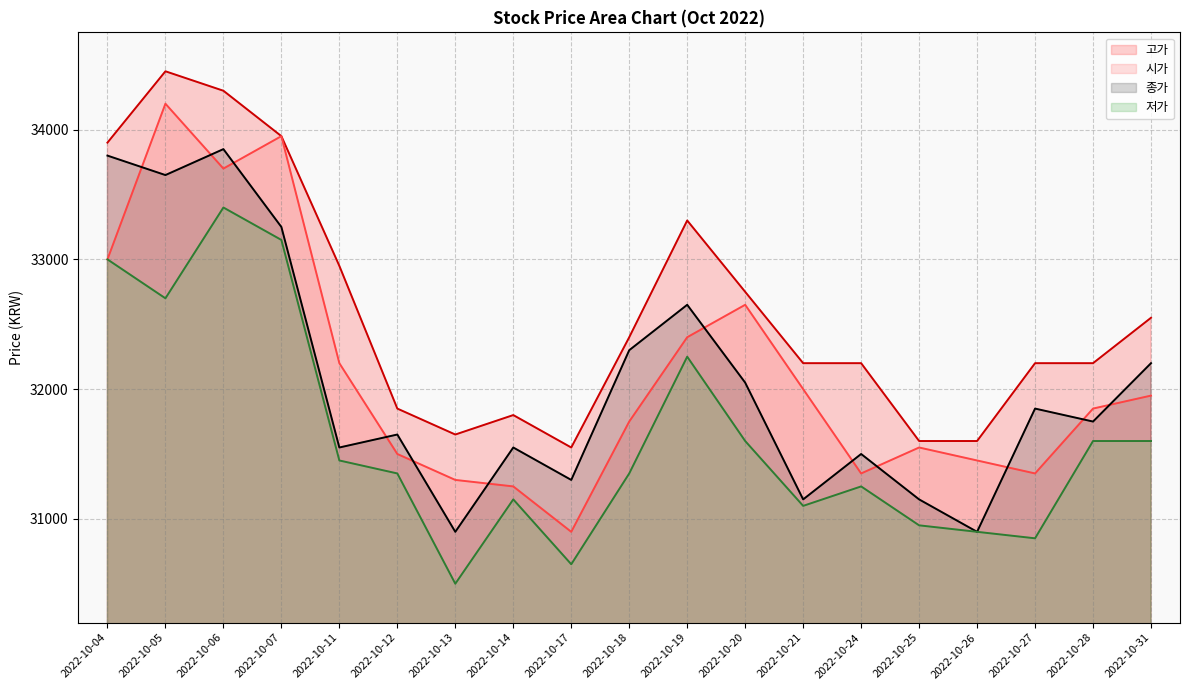

Which label corresponds to the smallest value in the chart?

2022-10-13